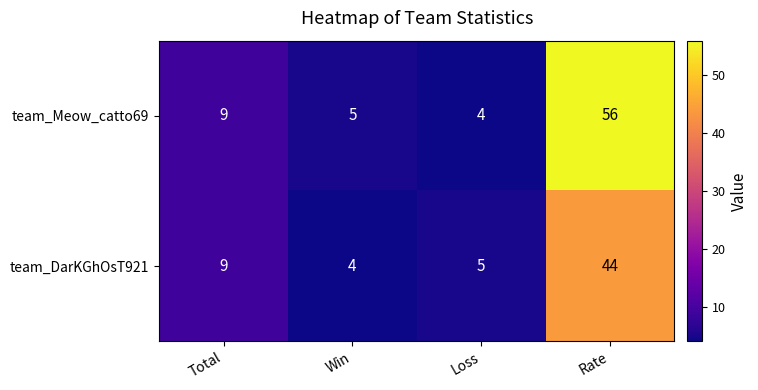

True or false: team_DarKGhOsT921 has a value of 5 at Loss.

True